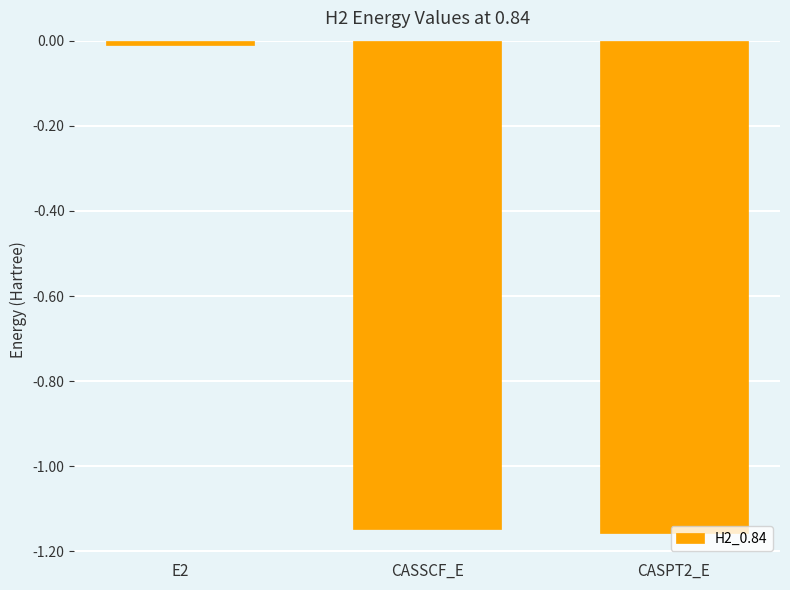

Does the chart contain any negative values?

Yes